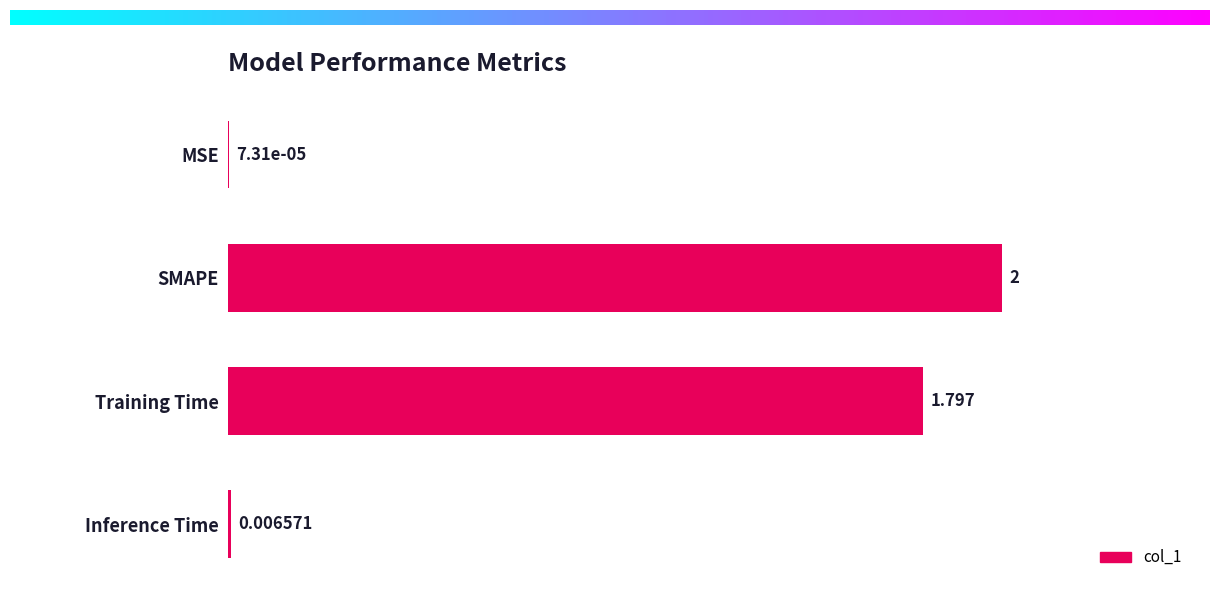

At which label is the value closest to 1?

Training Time